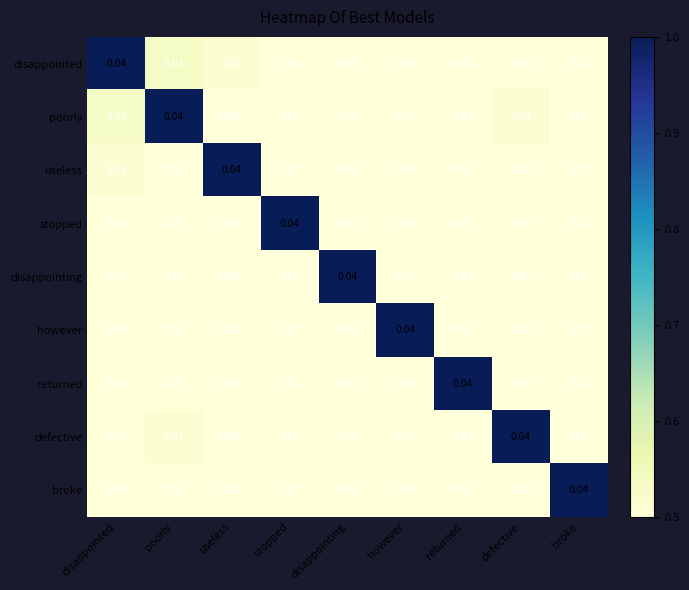

At how many categories does at least one series exceed 0?

9